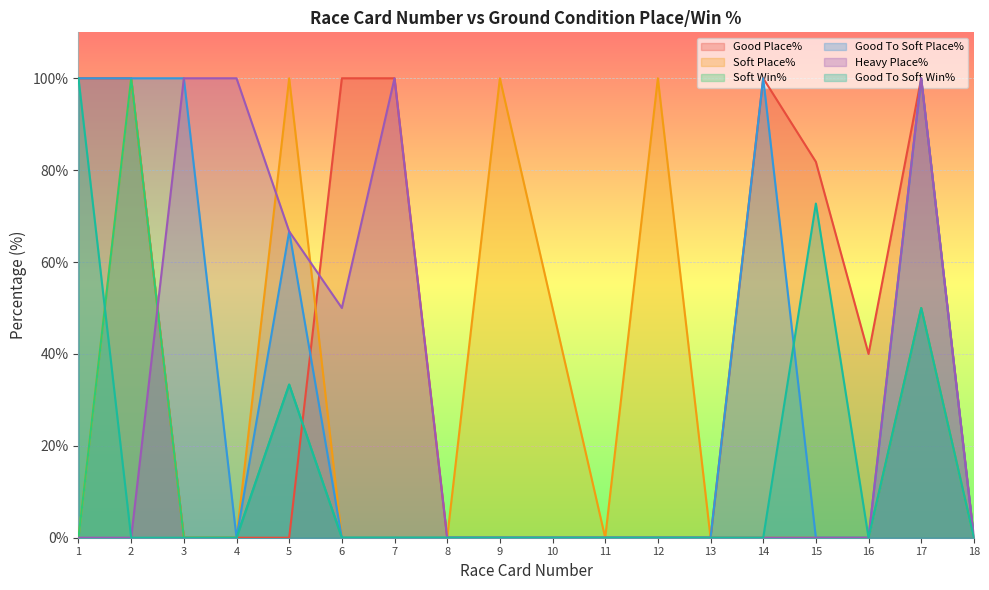

Reading left to right, what are all the values shown in this chart?

Good Place%: 100.0	100.0	0.0	0.0	0.0	100.0	100.0	0.0	0.0	0.0	0.0	0.0	0.0	100.0	81.8	40.0	100.0	0.0
Soft Place%: 0.0	100.0	0.0	0.0	100.0	0.0	0.0	0.0	100.0	50.0	0.0	100.0	0.0	0.0	0.0	0.0	50.0	0.0
Soft Win%: 0.0	100.0	0.0	0.0	33.3	0.0	0.0	0.0	0.0	0.0	0.0	0.0	0.0	0.0	0.0	0.0	50.0	0.0
Good To Soft Place%: 100.0	100.0	100.0	0.0	66.7	0.0	0.0	0.0	0.0	0.0	0.0	0.0	0.0	100.0	0.0	0.0	100.0	0.0
Heavy Place%: 0.0	0.0	100.0	100.0	66.7	50.0	100.0	0.0	0.0	0.0	0.0	0.0	0.0	0.0	0.0	0.0	100.0	0.0
Good To Soft Win%: 100.0	0.0	0.0	0.0	33.3	0.0	0.0	0.0	0.0	0.0	0.0	0.0	0.0	0.0	72.7	0.0	50.0	0.0